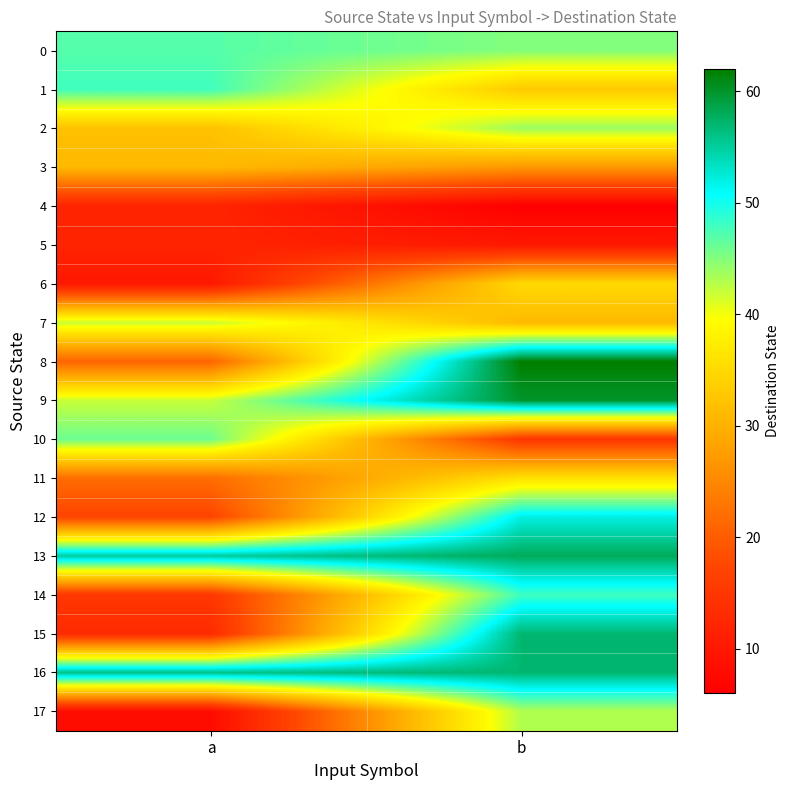

How many series are shown in this chart?

18